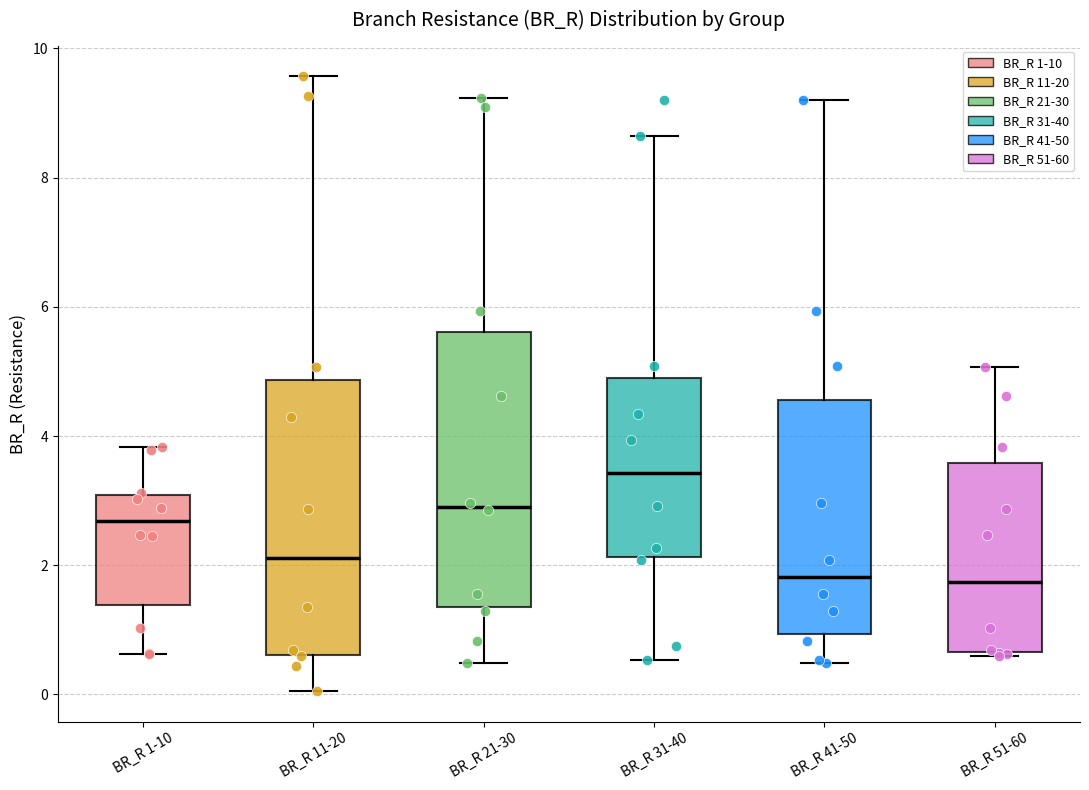

Where is the upper edge of the box for BR_R 11-20 on the y-axis? The values are not printed on the chart, so give them approximately, as read against the axis.

4.8